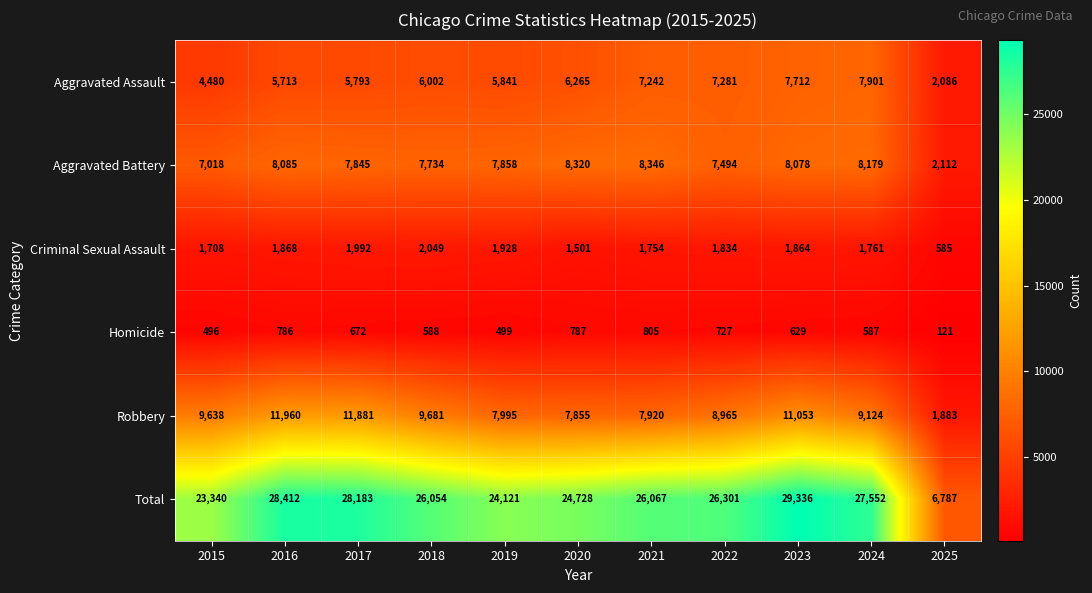

Rank the series by their maximum value, from highest to lowest.

Total, Robbery, Aggravated Battery, Aggravated Assault, Criminal Sexual Assault, Homicide